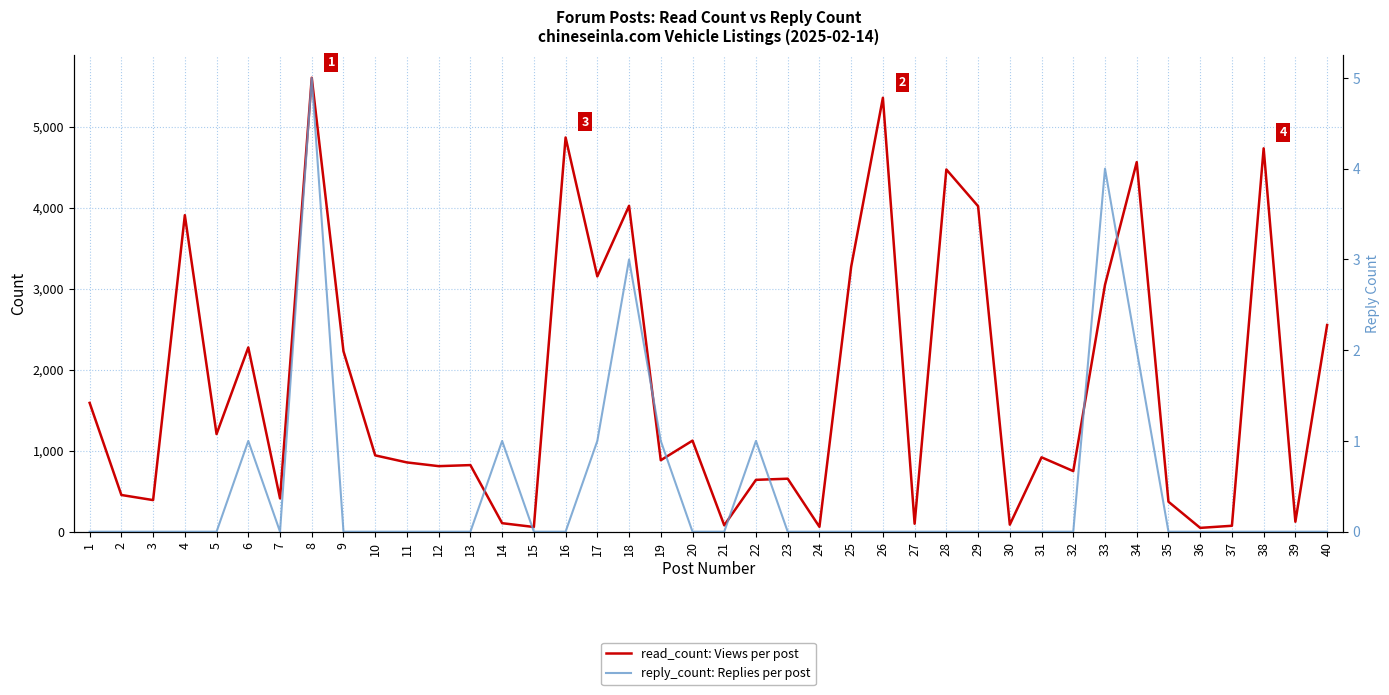

In reply_count: Replies per post, how many points are higher than both neighbors (excluding endpoints)?

6